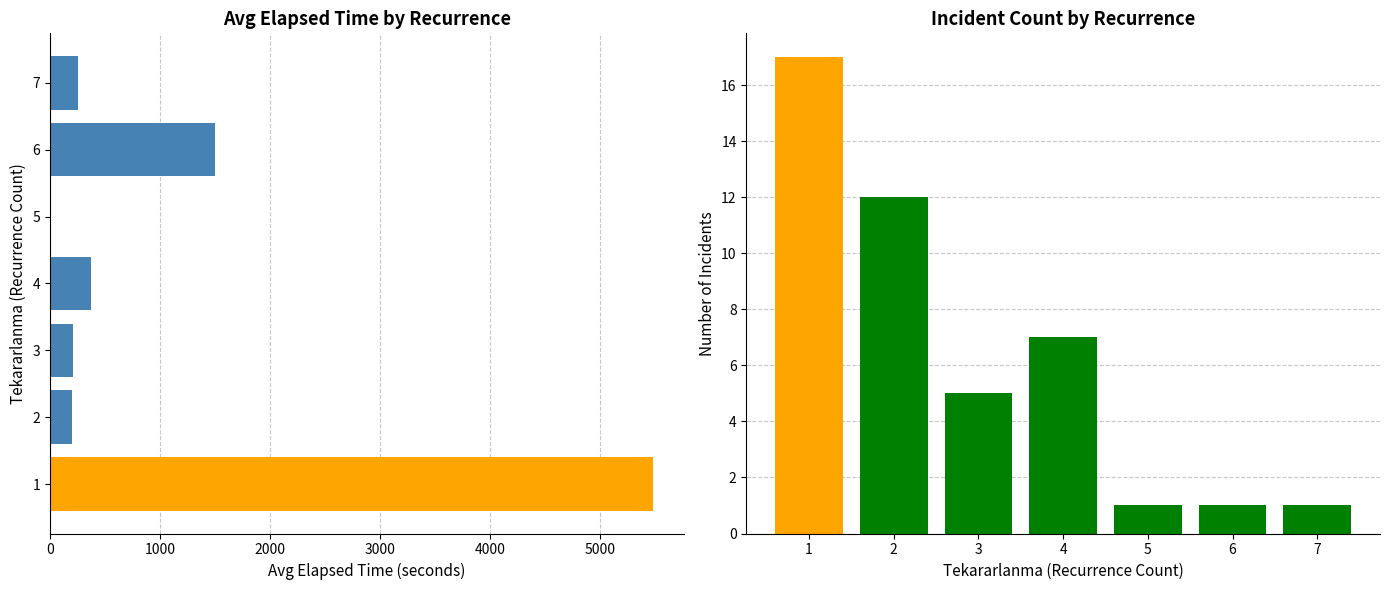

Which series has the largest range (max minus min)?

Avg Elapsed Time (s)